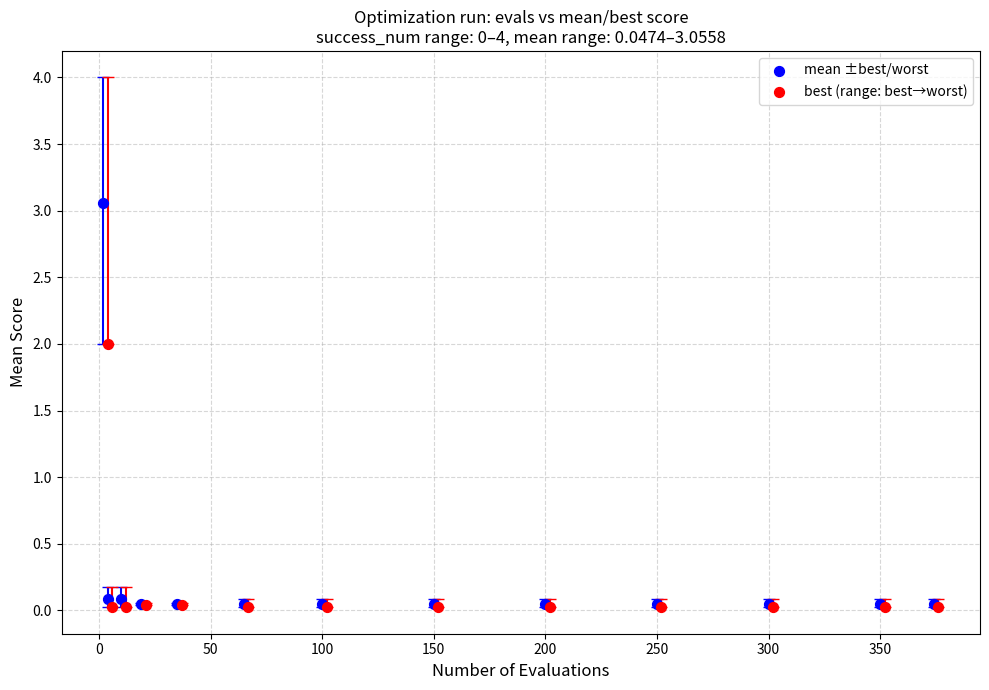

Which series contains the highest Y value?

mean ±best/worst